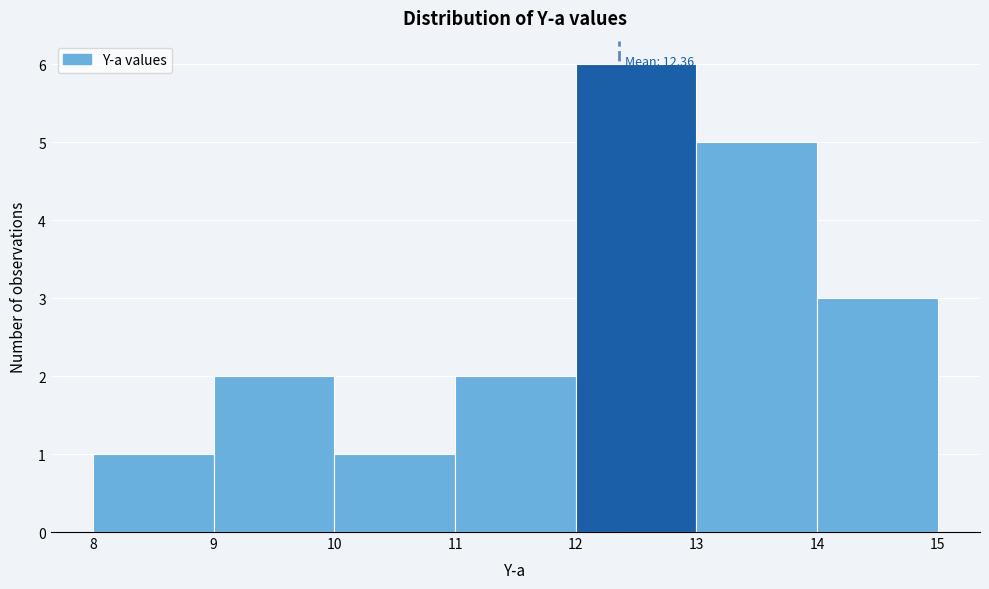

Over which range of the x-axis is the bar tallest?

12 to 13